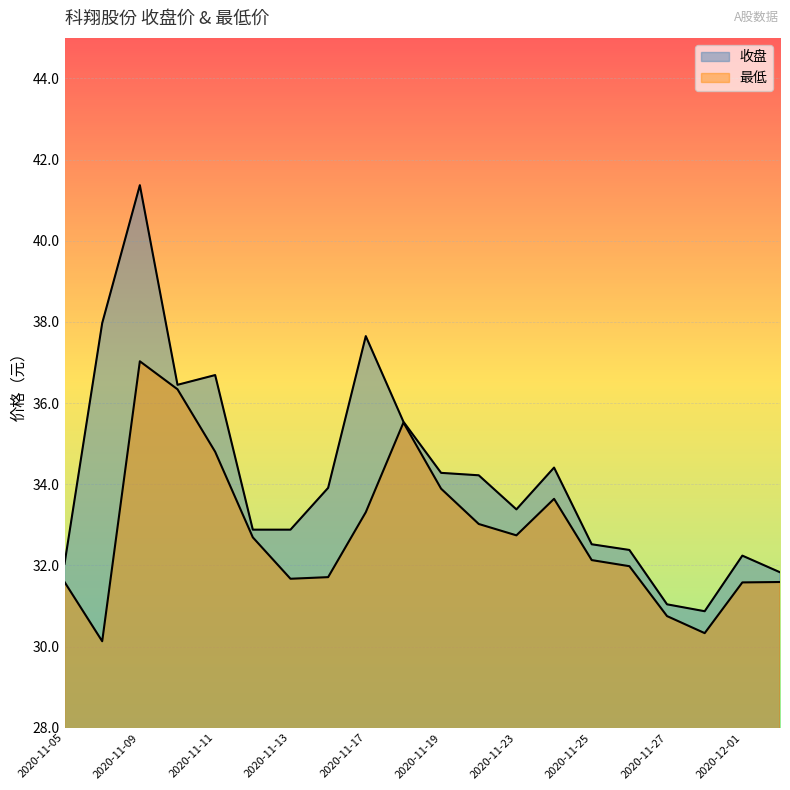

What is the difference between the 最低 values at 2020-11-25 and 2020-11-10?

4.2